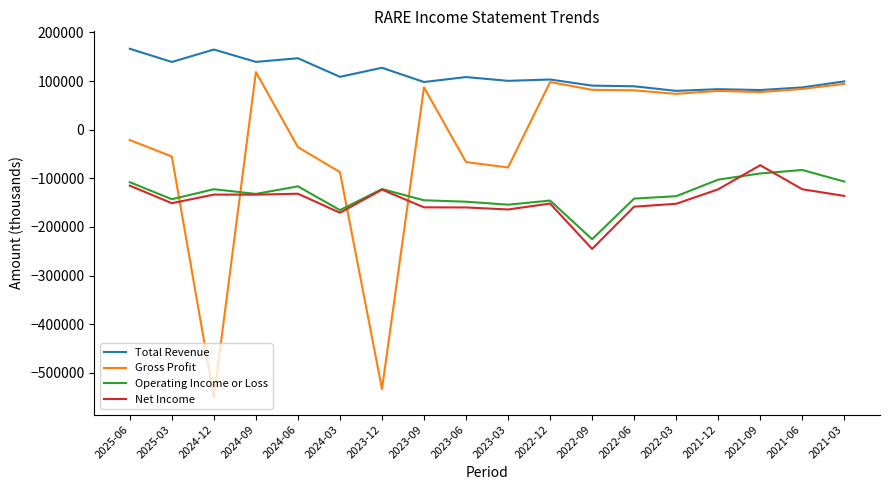

True or false: Operating Income or Loss has a value of -209425 at 2022-03.

False